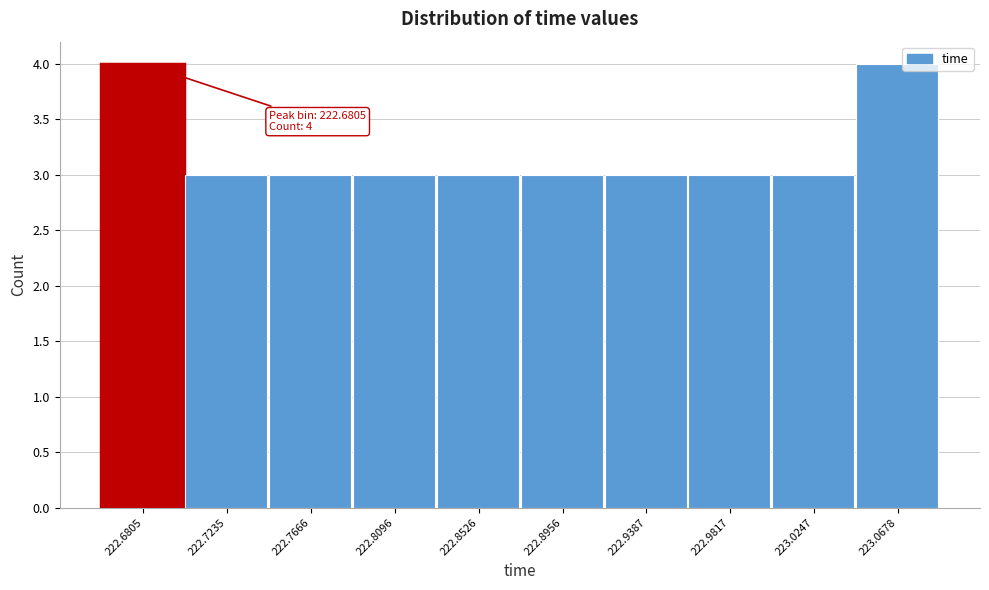

Reading left to right, transcribe all the data shown in this chart.

222.6805=4	222.7235=3	222.7666=3	222.8096=3	222.8526=3	222.8956=3	222.9387=3	222.9817=3	223.0247=3	223.0678=4